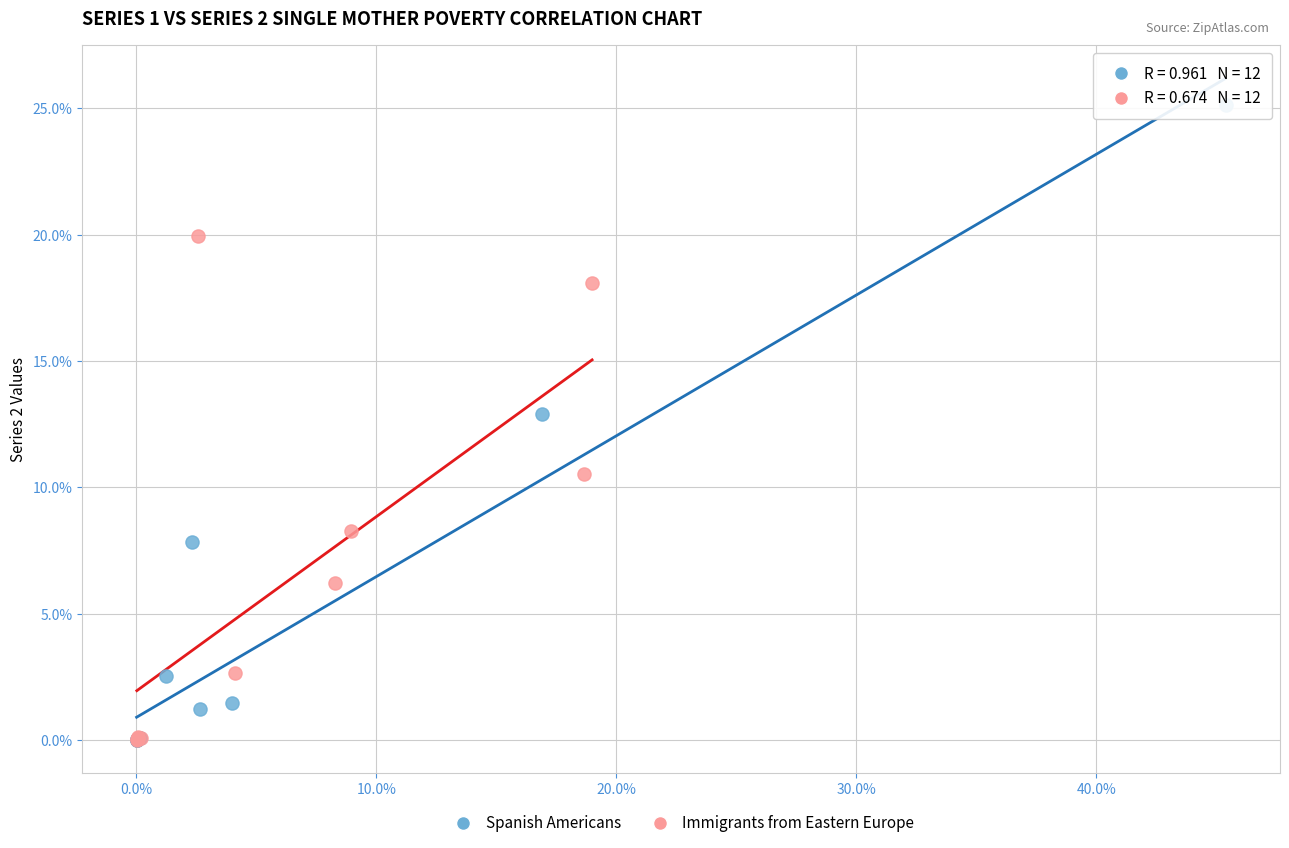

Which series has the widest spread of Y values?

Spanish Americans